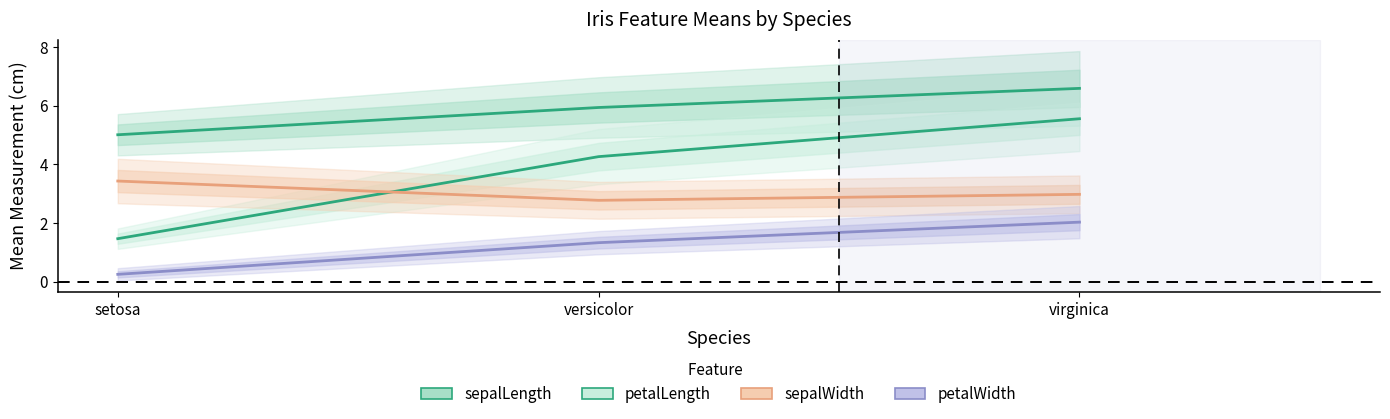

At which category does the chart reach its minimum across all series?

setosa